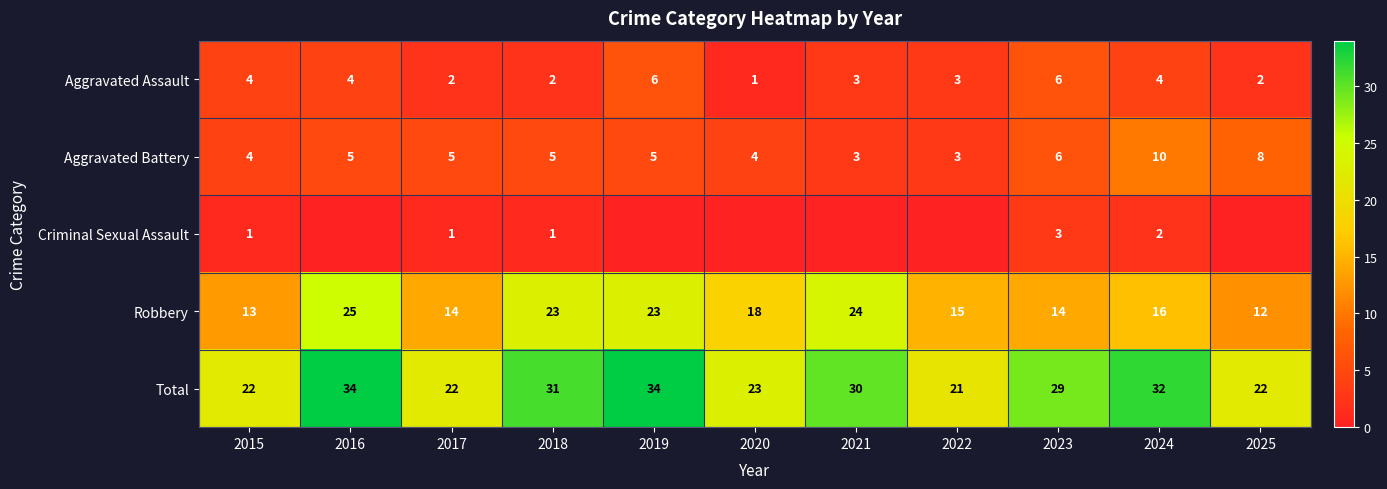

Where is Robbery nearest to the value 18?

2020